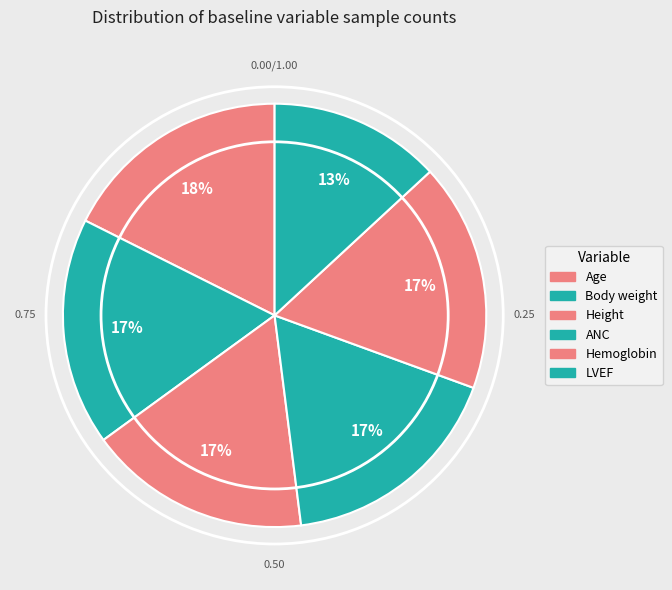

How many segments does this pie chart have?

6